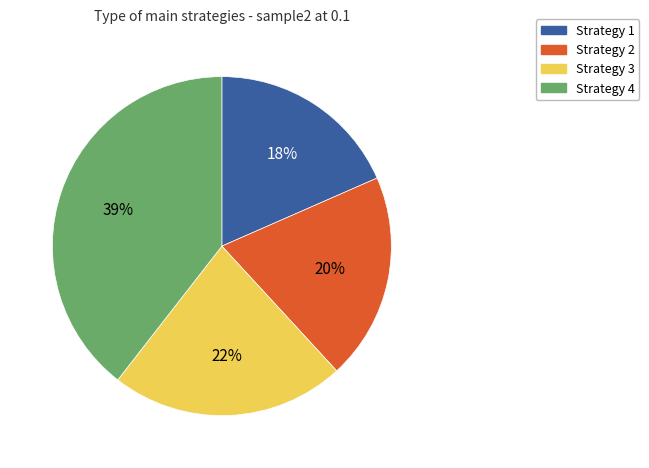

To the nearest percent, what is the difference between the largest and smallest slice percentages?

21%